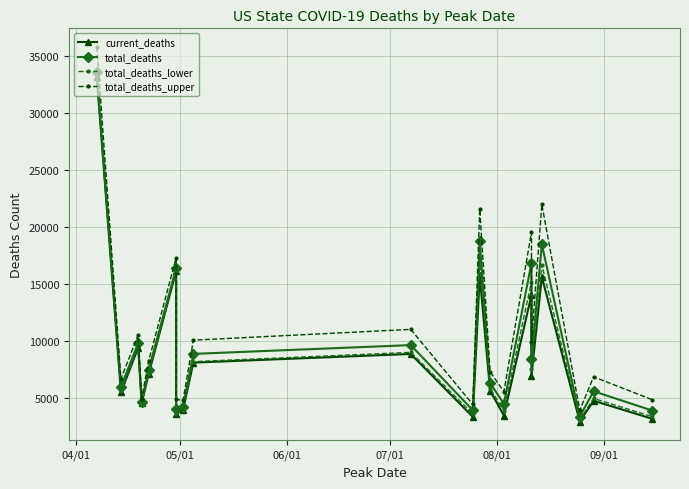

Reading right to left, what are all the values shown in this chart?

current_deaths: 3157	4741	2919	15606	6946	14032	3441	5623	15745	3326	8845	8086	3935	3580	16106	7044	4501	9404	5465	33131
total_deaths: 3879	5572	3350	18458	8385	16827	4476	6293	18719	3907	9622	8852	4221	4036	16377	7421	4608	9801	5976	33551
total_deaths_lower: 3346	4945	3070	16659	7519	15196	3872	5806	16947	3586	8987	8171	3968	3615	16114	7089	4509	9440	5624	33142
total_deaths_upper: 4832	6838	3904	21967	9895	19523	5531	7295	21551	4414	11003	10056	4762	4875	17271	8190	4918	10517	6663	35774